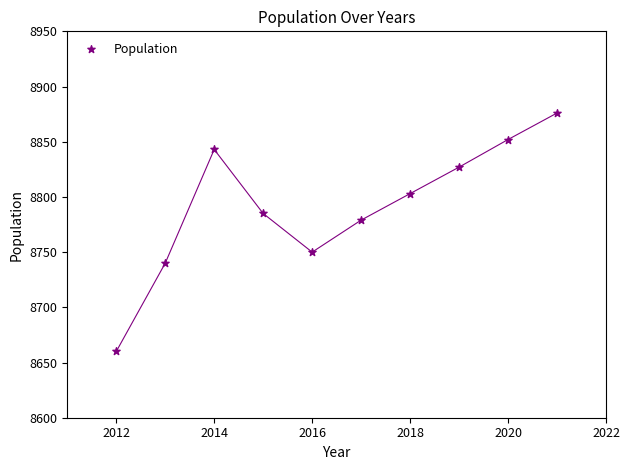

What Y value in the scatter plot is closest to 8768?

8779